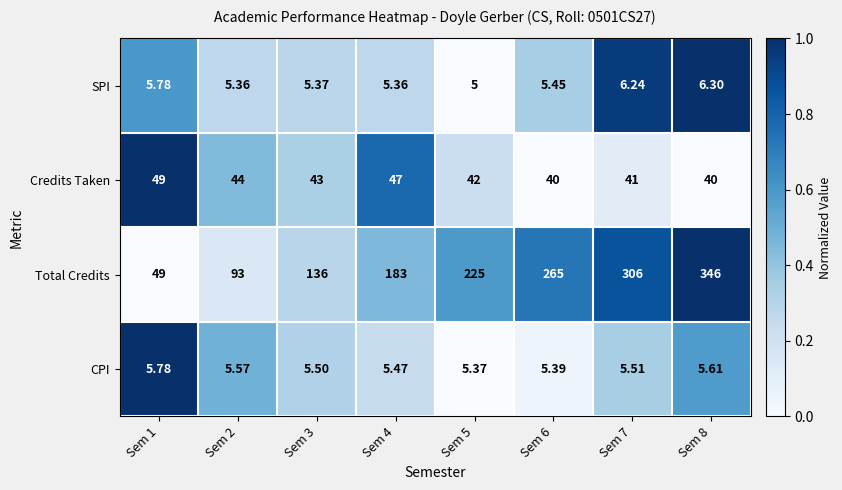

List the series in order of their peak value, highest first.

Total Credits, Credits Taken, SPI, CPI